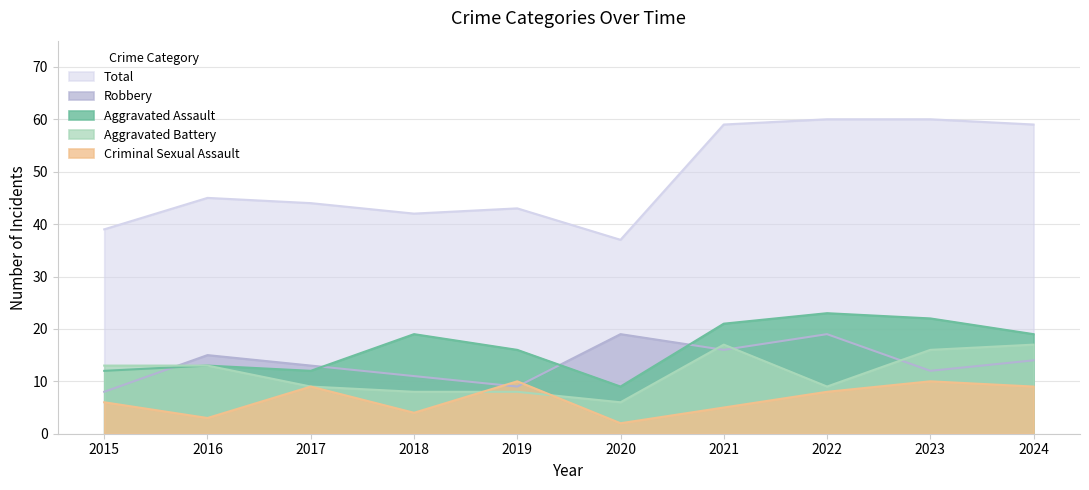

Which series changed the most between 2015 and 2017?

Robbery